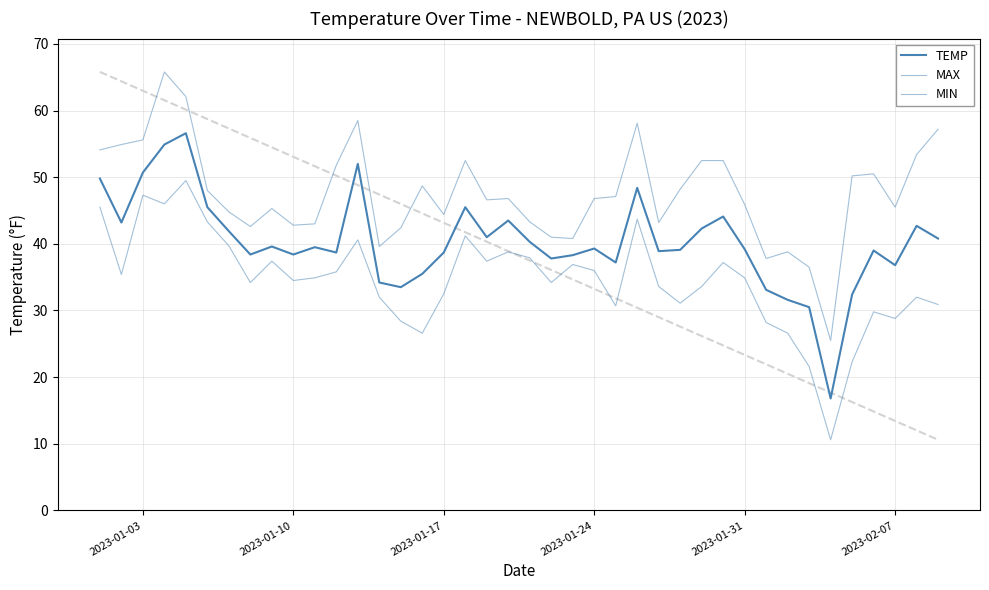

Count the number of categories in the chart.

40